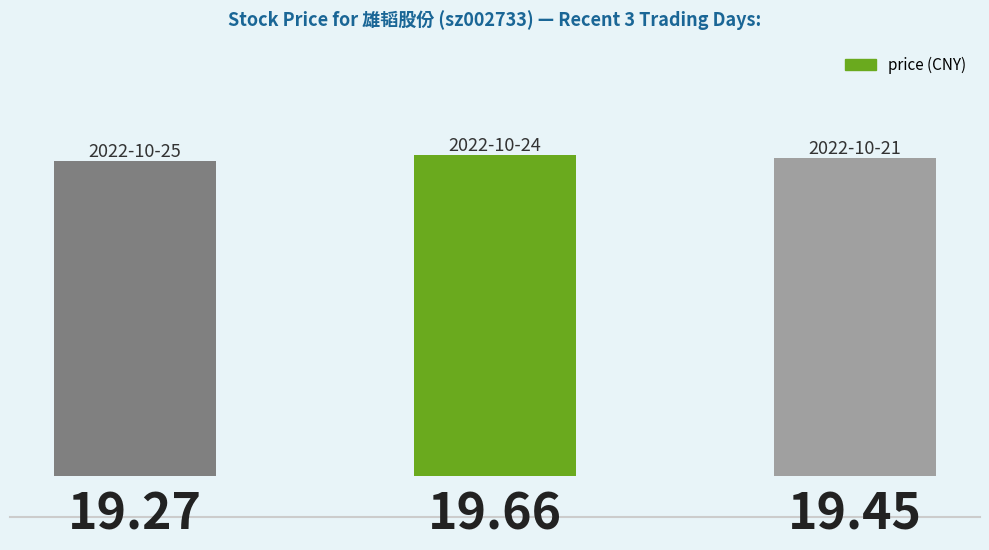

What is the average value?

19.5